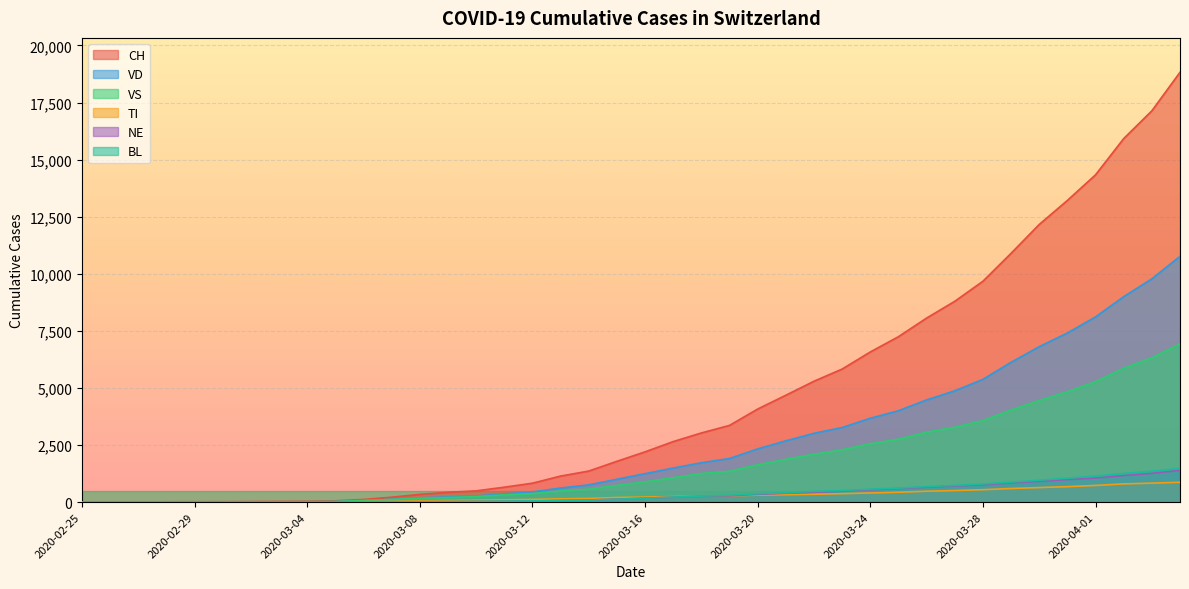

True or false: TI and VD intersect in this chart.

False